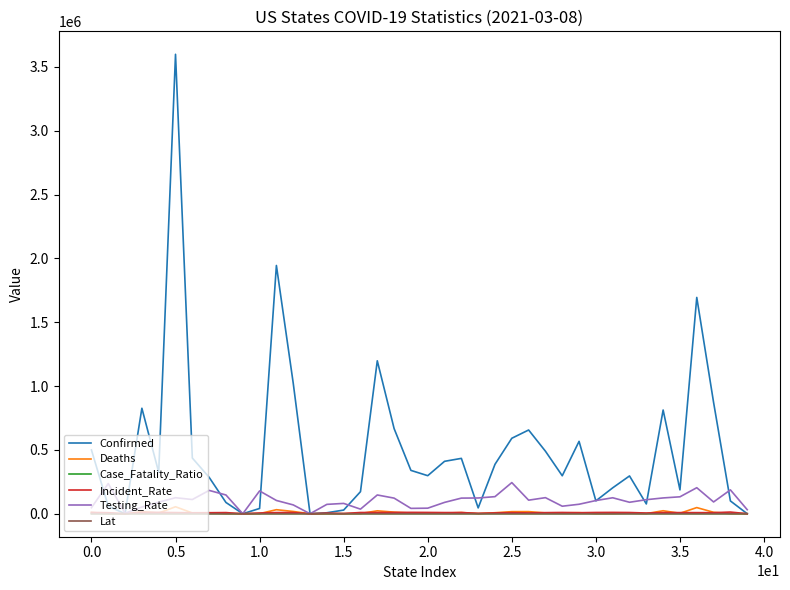

Which series has the largest range (max minus min)?

Confirmed